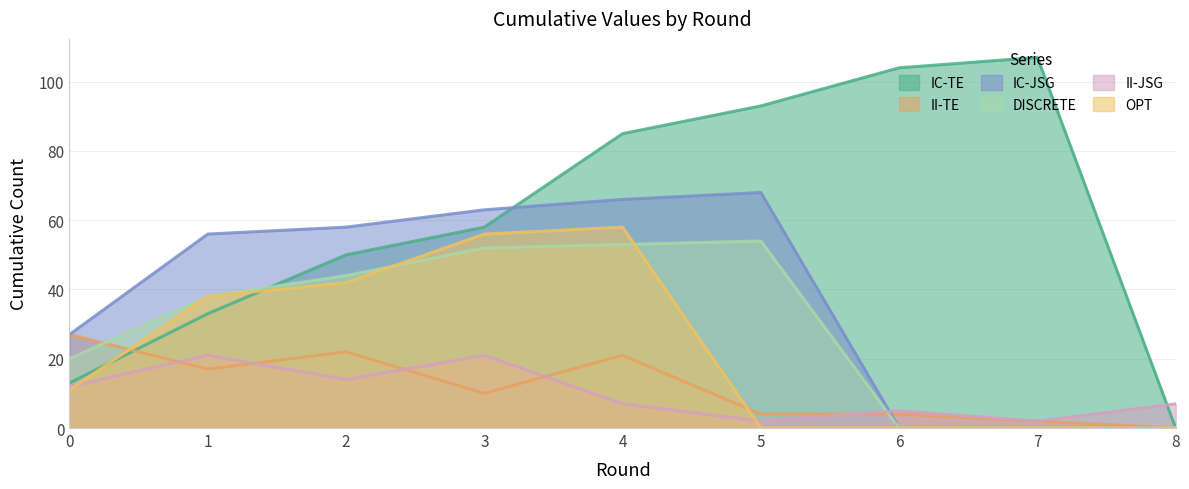

Count the number of categories in the chart.

9